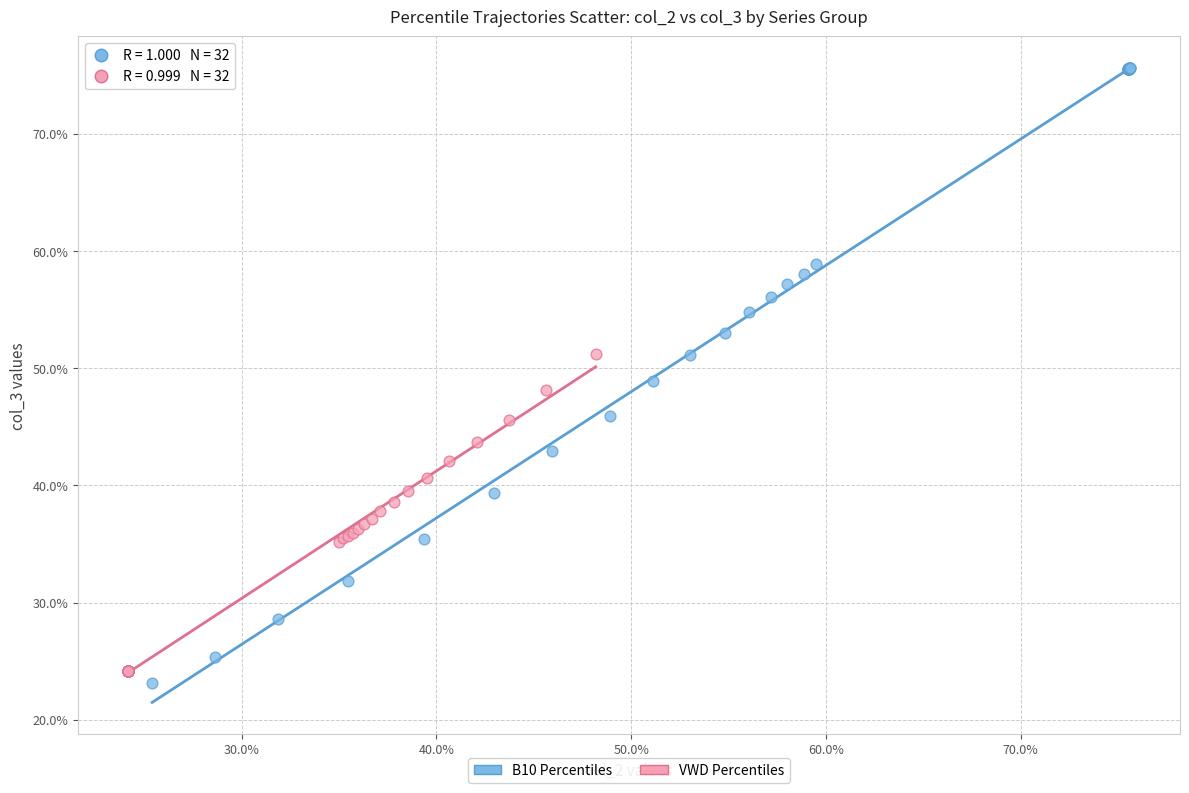

What are all the series names shown in the legend?

B10 Percentiles, VWD Percentiles